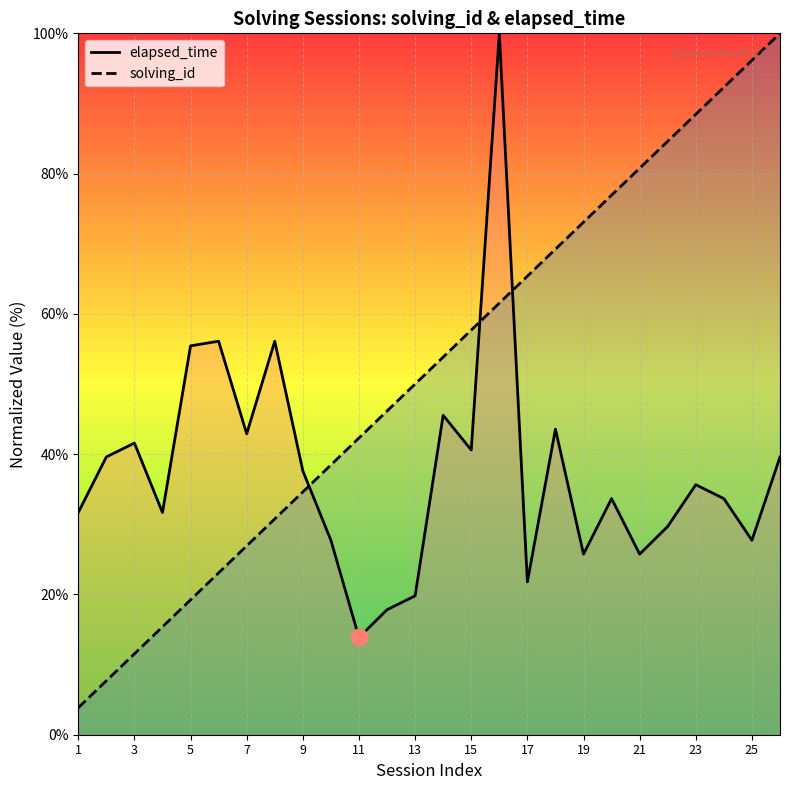

Which category has the lowest value in the elapsed_time series?

11